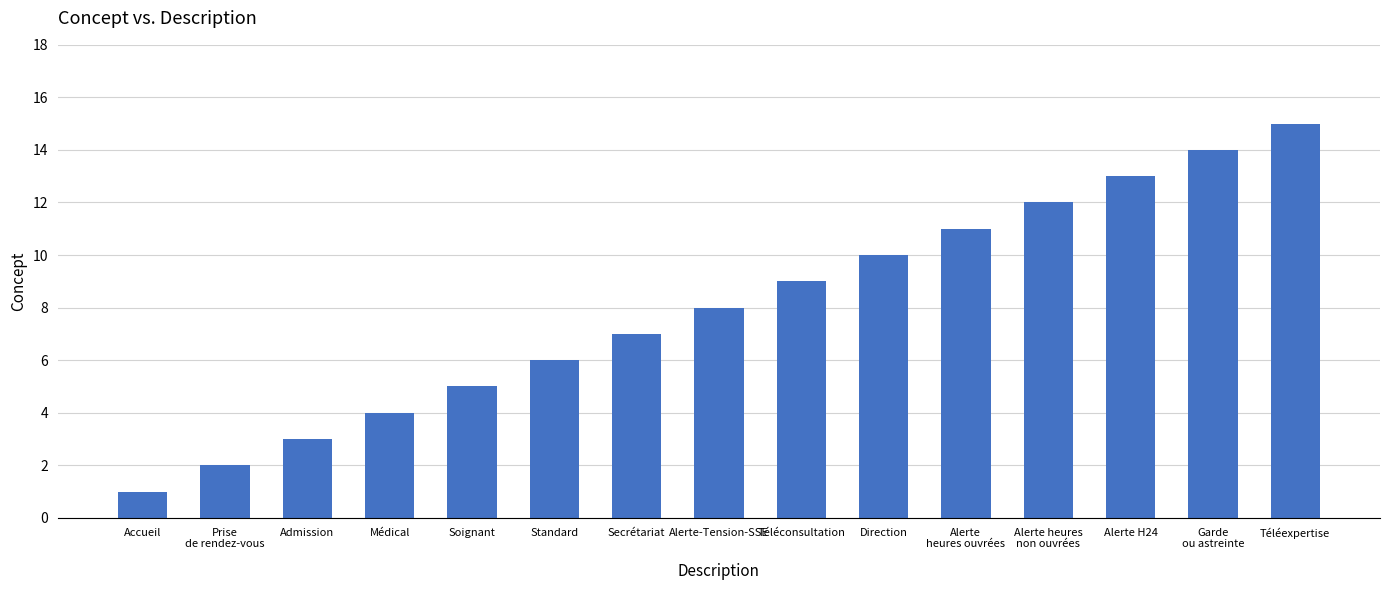

List the labels in order of value, largest first.

Téléexpertise, Garde
ou astreinte, Alerte H24, Alerte heures
non ouvrées, Alerte
heures ouvrées, Direction, Téléconsultation, Alerte-Tension-SSE, Secrétariat, Standard, Soignant, Médical, Admission, Prise
de rendez-vous, Accueil